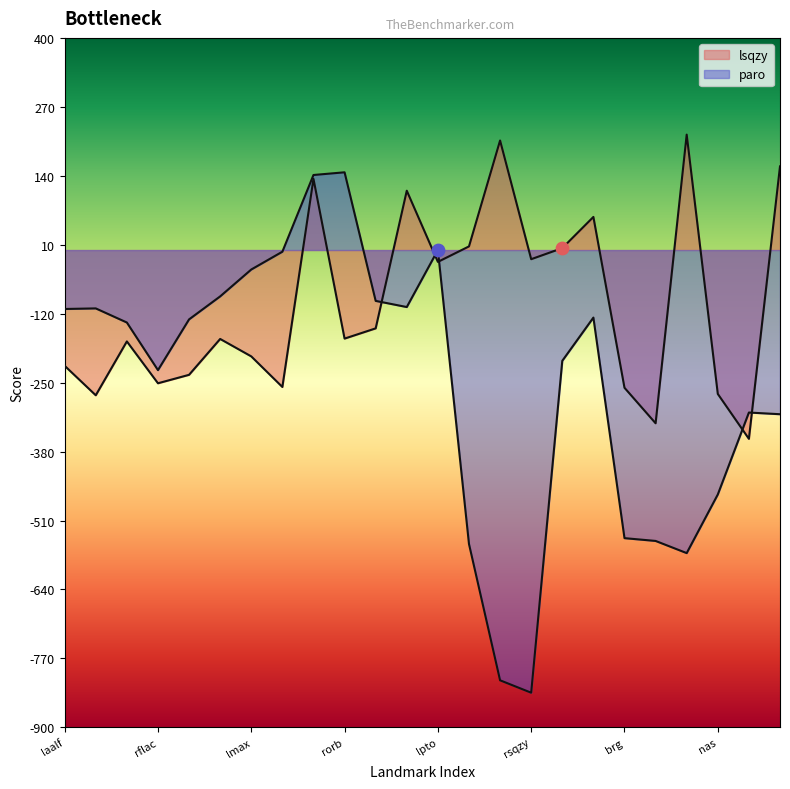

Which series has the largest total across all categories?

lsqzy